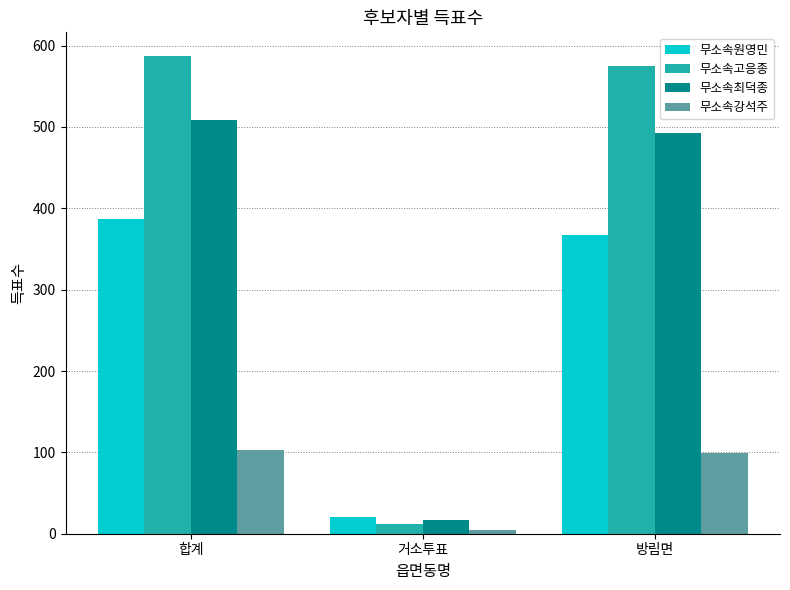

The value of 무소속강석주 at 합계 is 68. True or false?

False